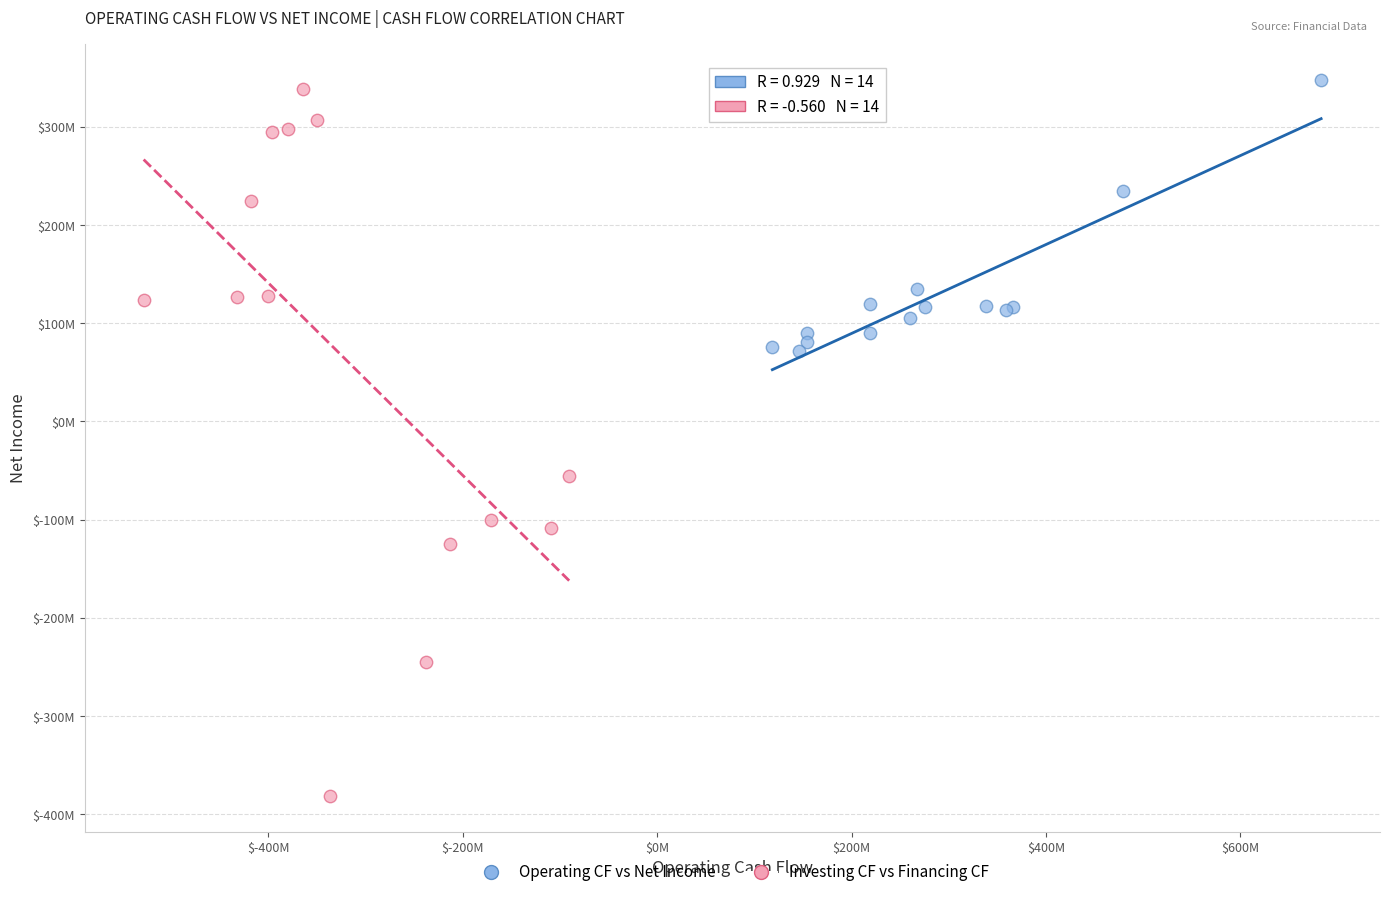

Which series has the widest spread of Y values?

Investing CF vs Financing CF